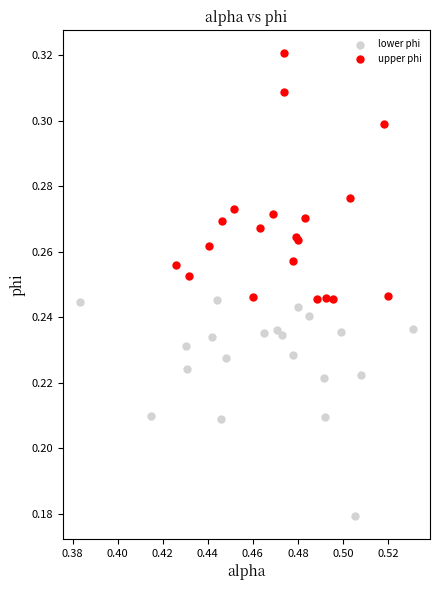

Which series reaches the minimum Y coordinate?

lower phi